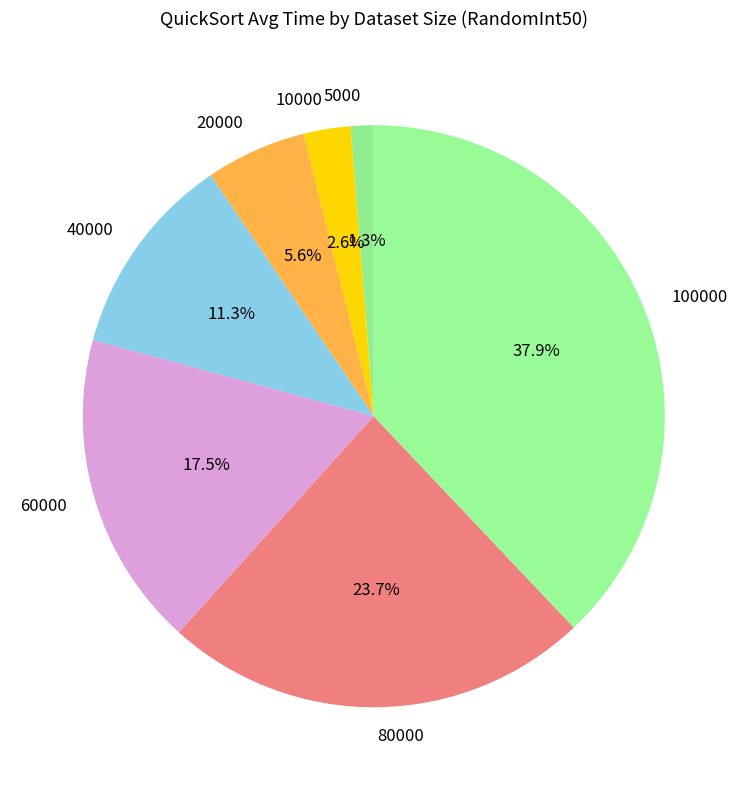

The 40000 slice represents 1% of the pie. True or false?

False